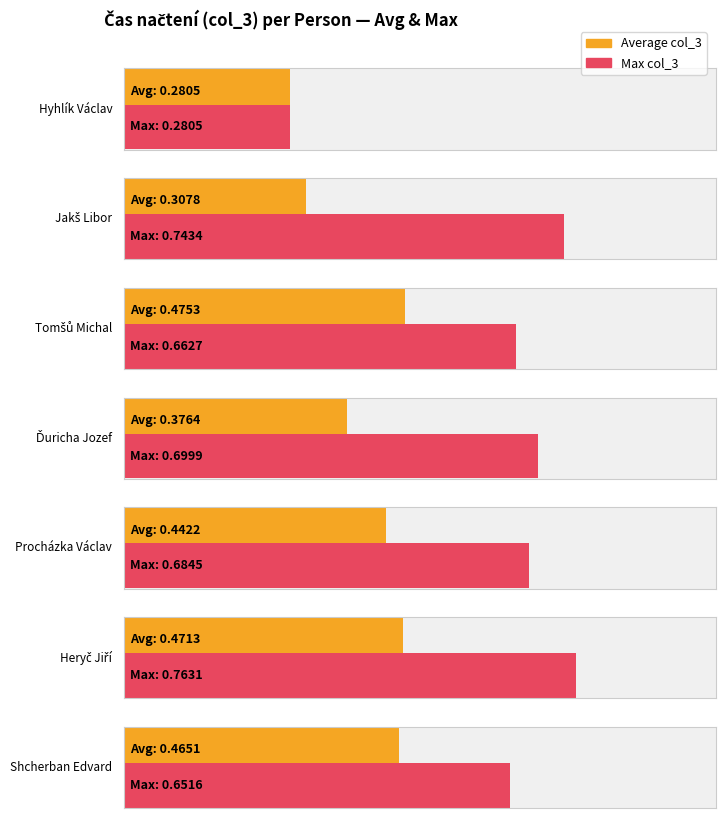

True or false: Max col_3 has a value of 0.5 at Jakš Libor.

False